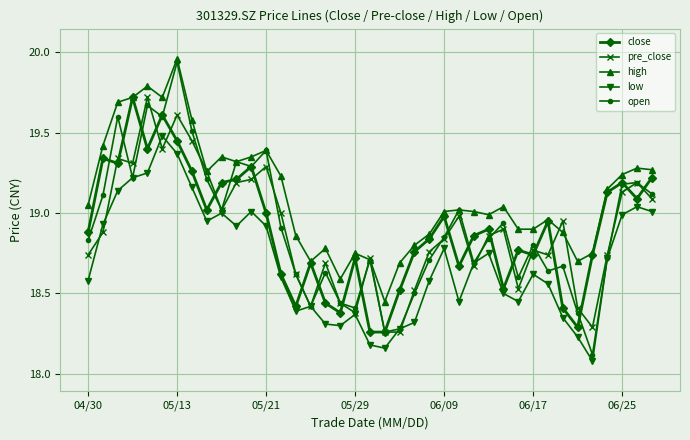

Which series has the widest spread of values?

open